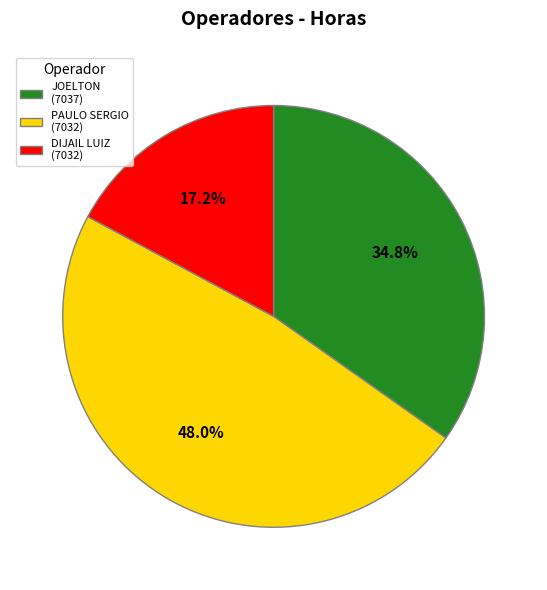

Between DIJAIL LUIZ (7032) and JOELTON (7037), which is larger?

JOELTON (7037)